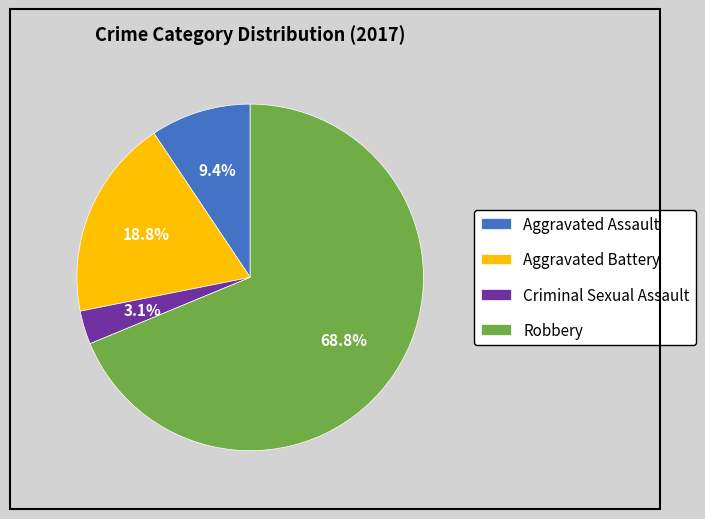

To the nearest percent, what portion does Robbery represent?

69%